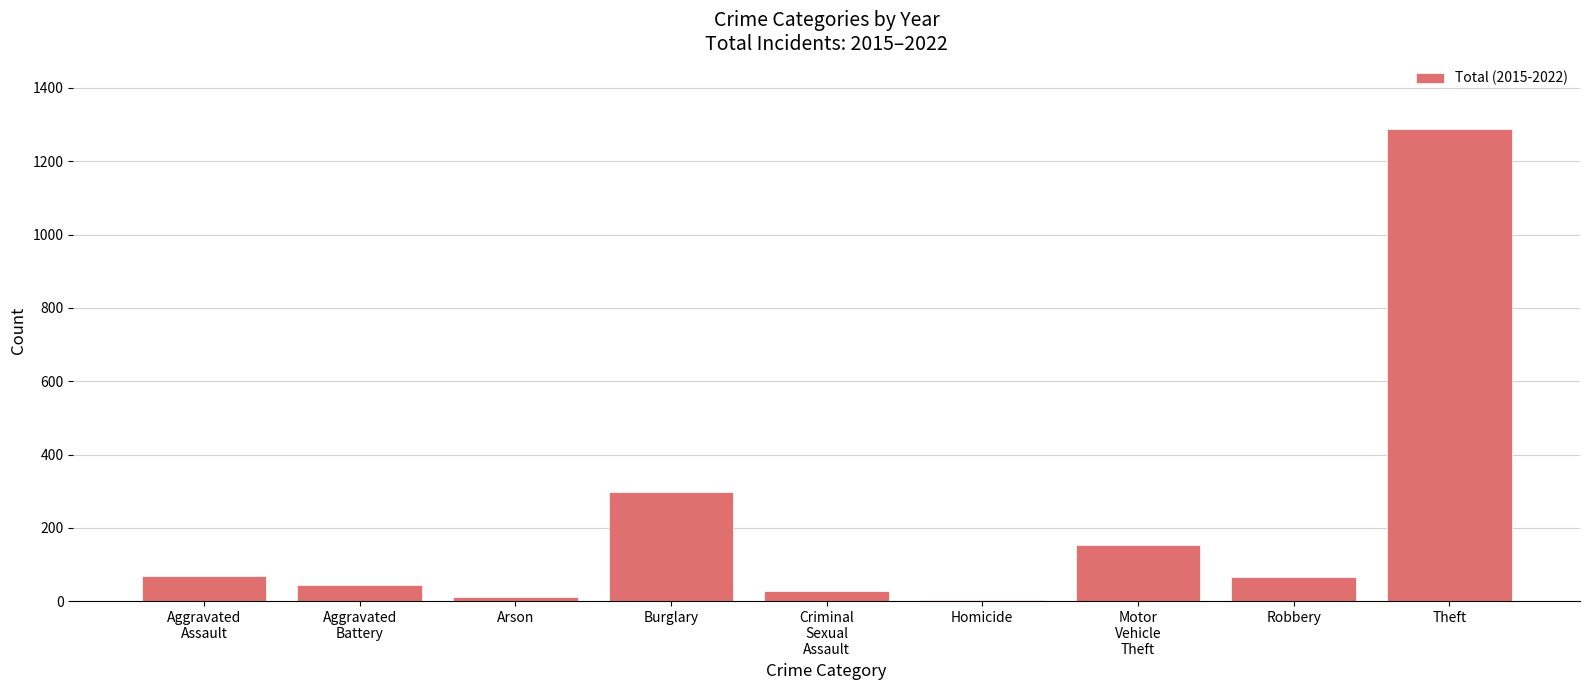

Are the bars grouped side by side (vs. stacked)?

No